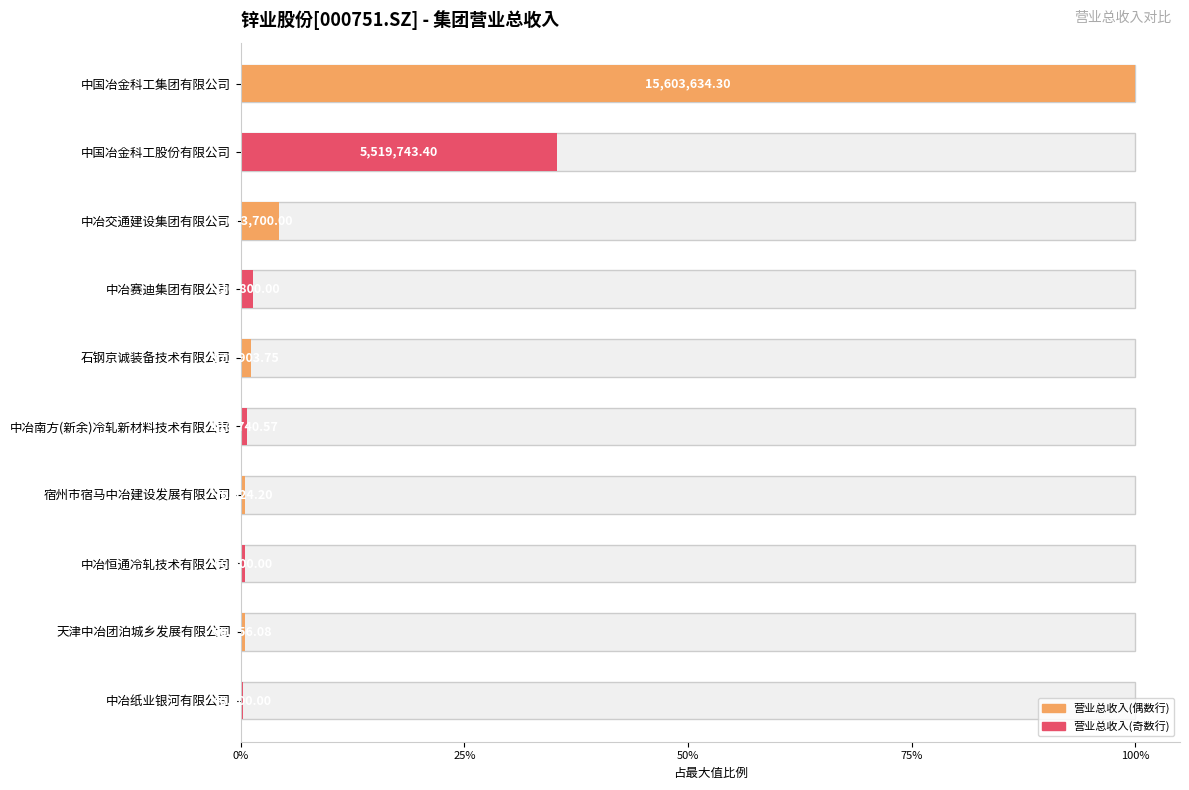

What is the minimum value shown in the chart?

40900.0